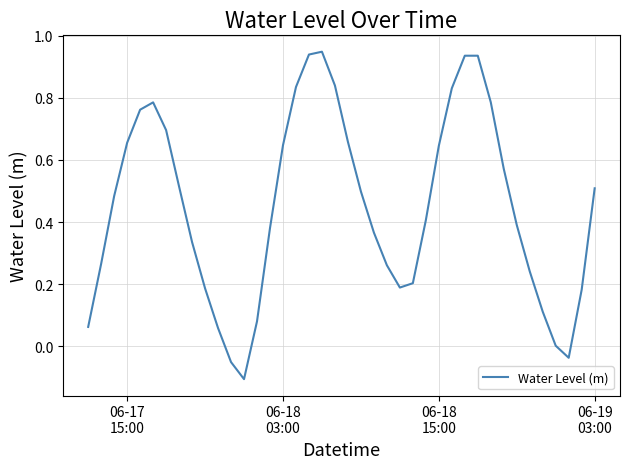

Reading left to right, transcribe all the data shown in this chart.

0.1	0.3	0.5	0.7	0.8	0.8	0.7	0.5	0.3	0.2	0.1	-0.1	-0.1	0.1	0.4	0.6	0.8	0.9	0.9	0.8	0.7	0.5	0.4	0.3	0.2	0.2	0.4	0.6	0.8	0.9	0.9	0.8	0.6	0.4	0.2	0.1	0.0	-0.0	0.2	0.5